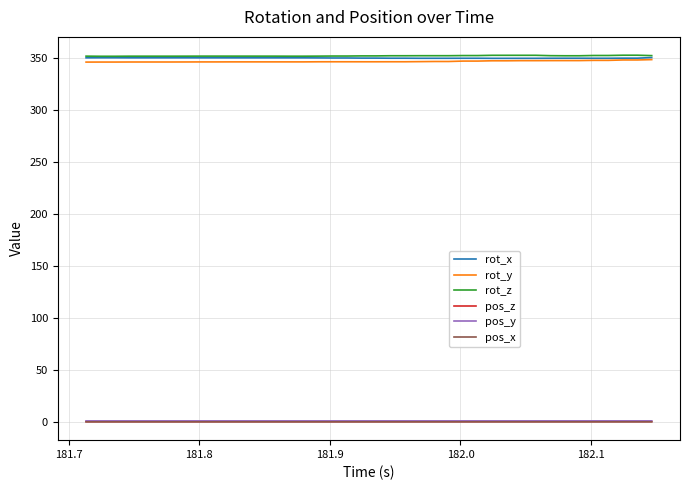

What is the difference between the second highest and second lowest values in the rot_z series?

1.0